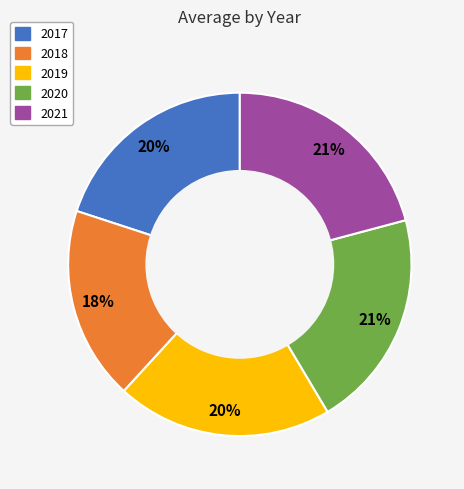

To the nearest percent, what is the difference between the 2019 and 2021 slice percentages?

1%